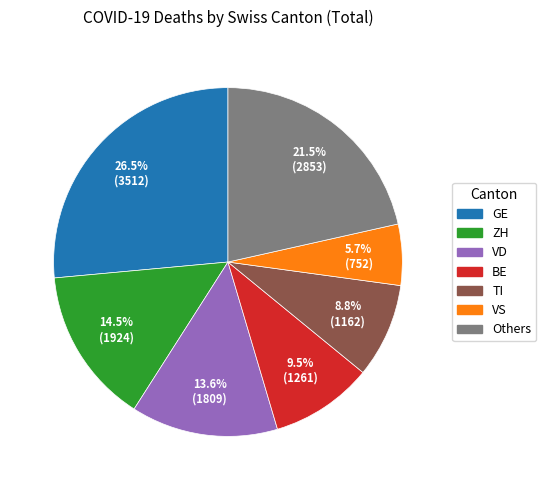

Does any single category account for the majority?

No